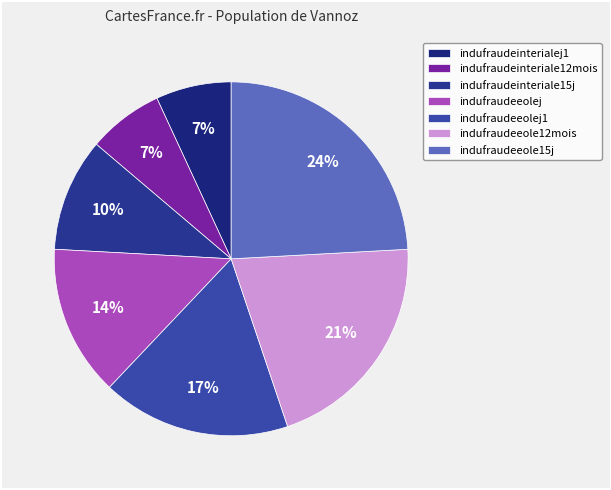

To the nearest percent, what is the combined percentage of indufraudeeole15j and indufraudeinteriale15j?

34%